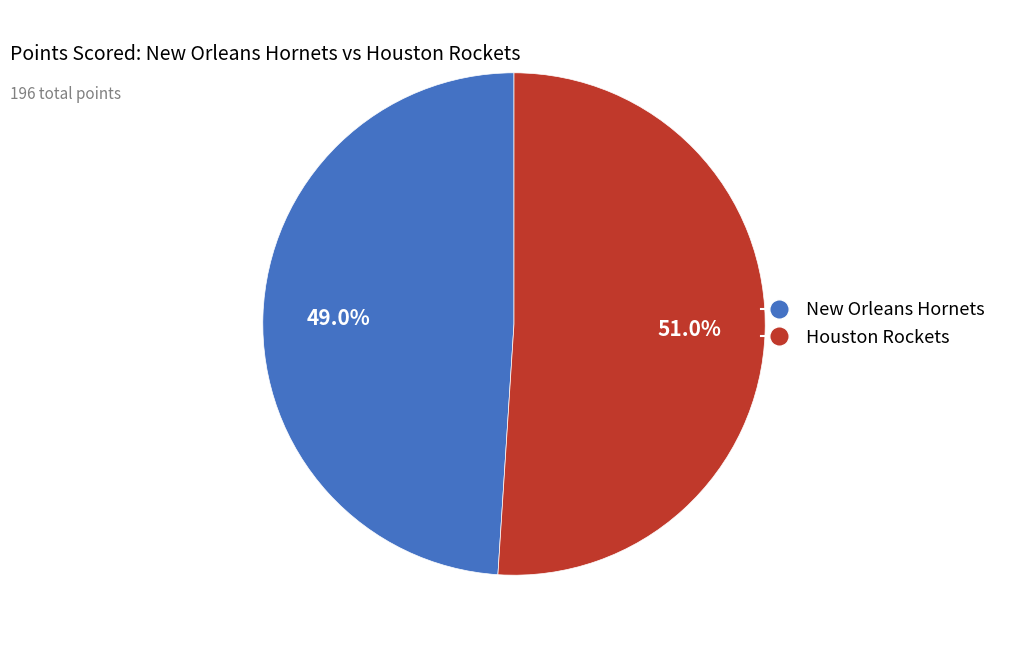

Does any single category account for the majority?

Yes